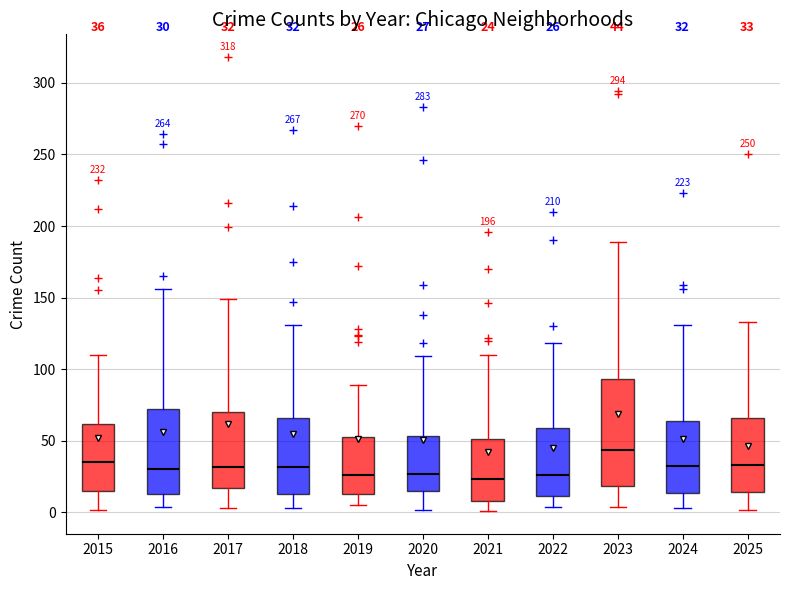

Comparing the boxes themselves (not the whiskers), which one is the tallest?

2023